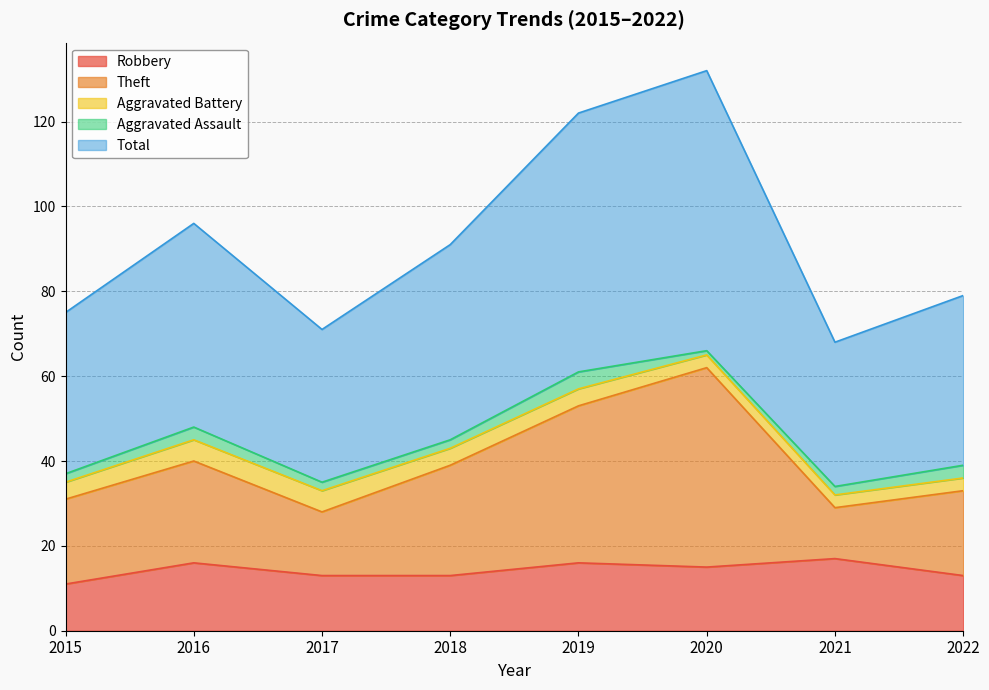

Where is Theft nearest to the value 45?

2016